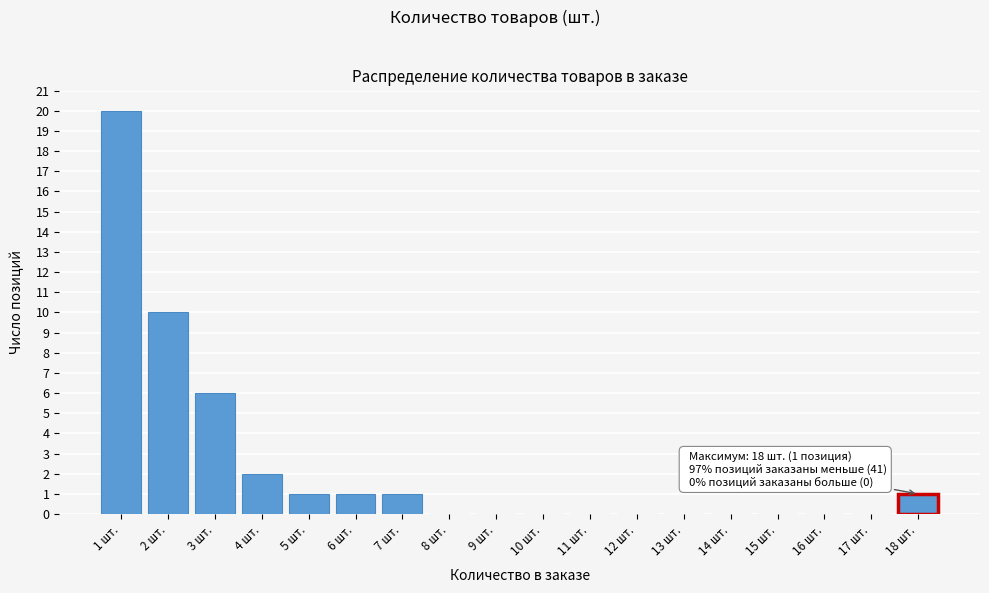

Reading left to right, transcribe all the data shown in this chart.

1 шт.=20	2 шт.=10	3 шт.=6	4 шт.=2	5 шт.=1	6 шт.=1	7 шт.=1	8 шт.=0	9 шт.=0	10 шт.=0	11 шт.=0	12 шт.=0	13 шт.=0	14 шт.=0	15 шт.=0	16 шт.=0	17 шт.=0	18 шт.=1